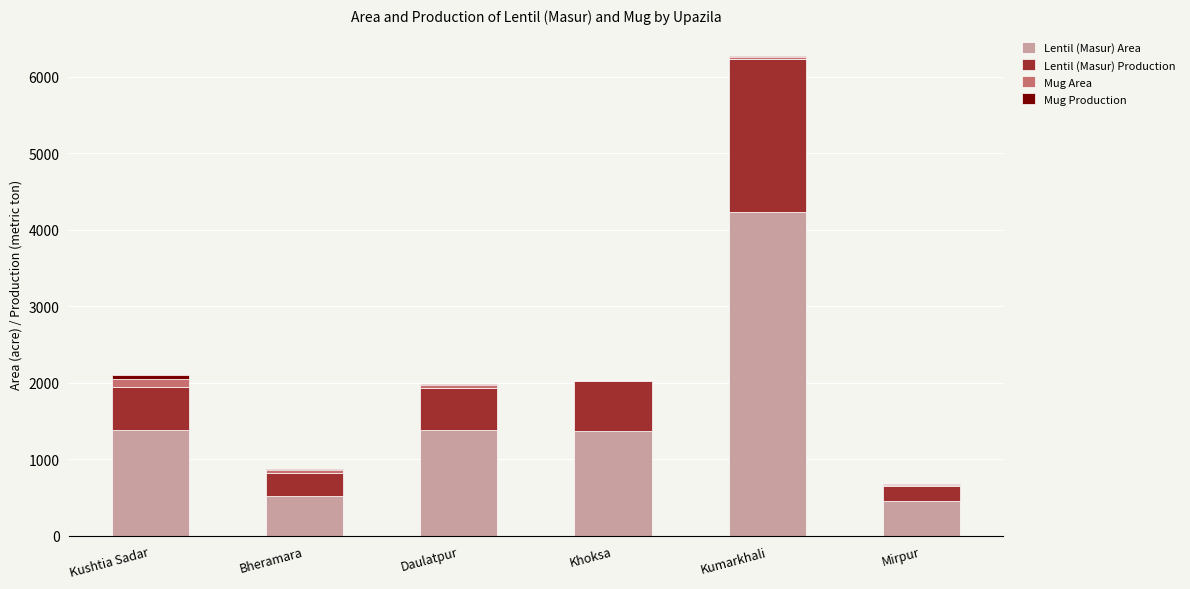

At which category is the sum across all series the highest?

Kumarkhali